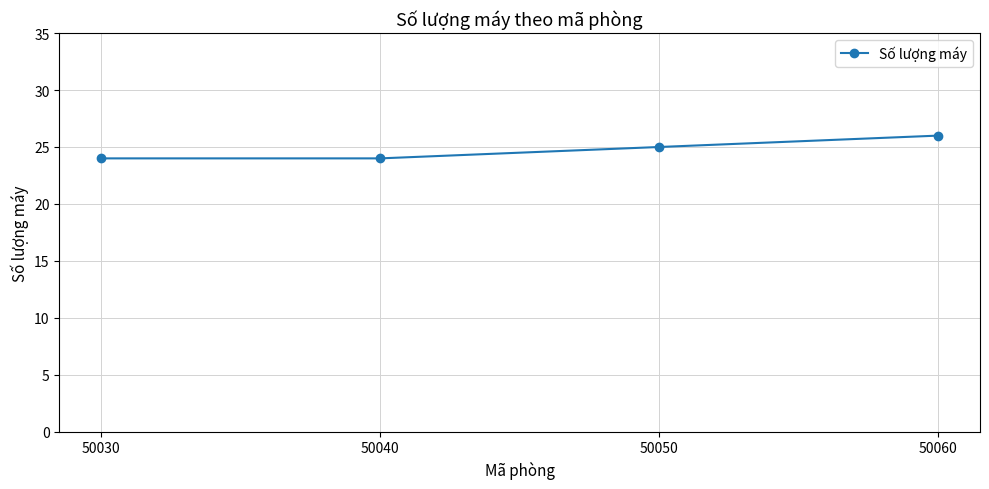

How many values are between 24 and 26?

4